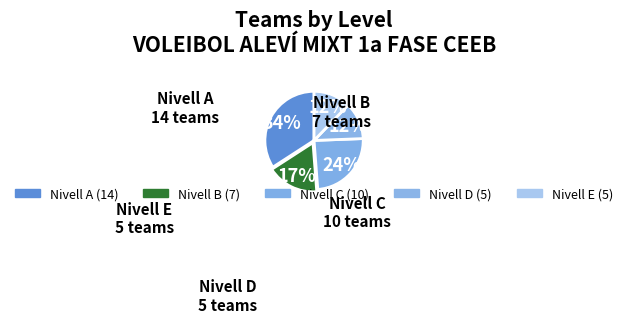

What percentage is the Nivell C slice, to the nearest percent?

24%